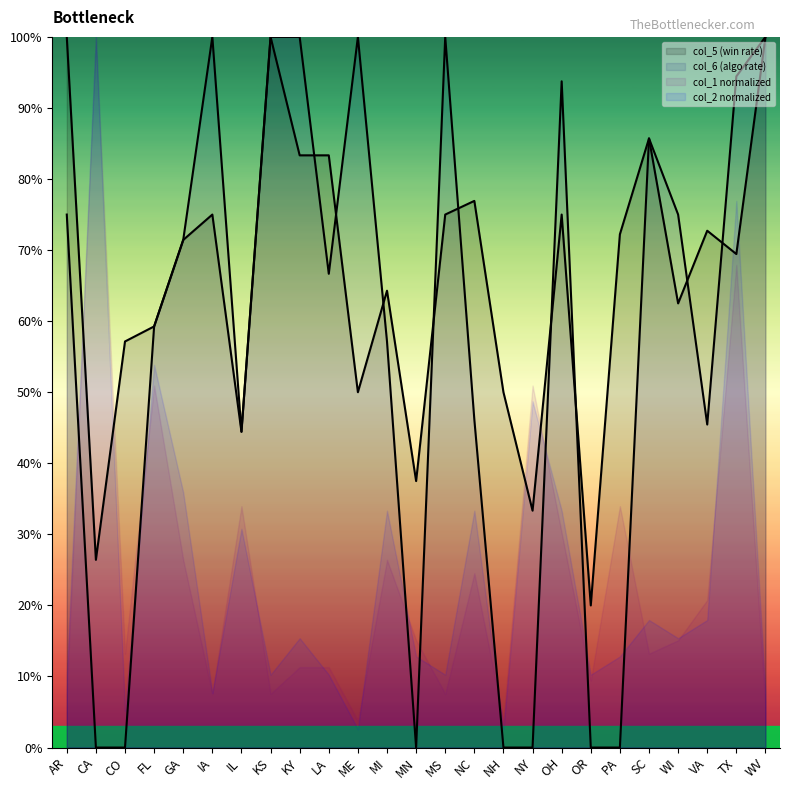

How many intersections are there between col_6 and col_5?

9